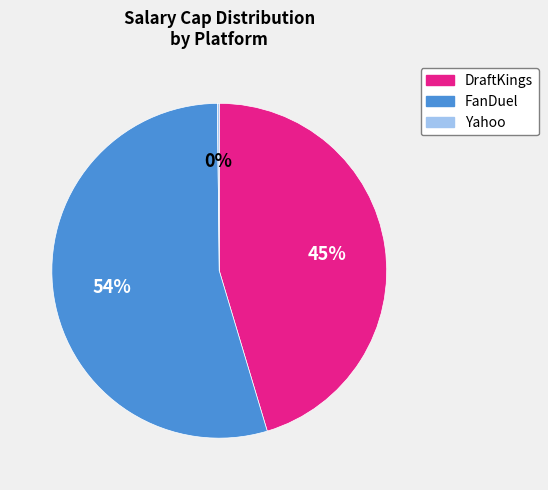

Which category has the biggest portion of the pie?

FanDuel